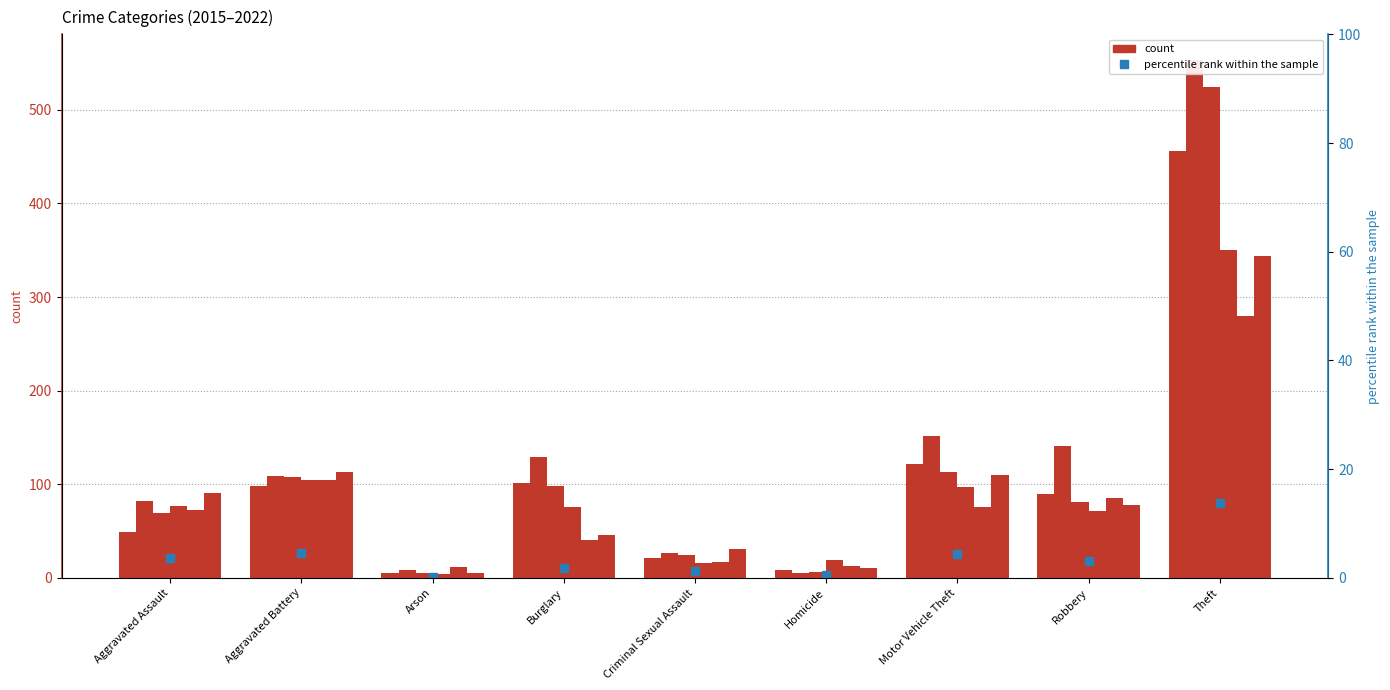

Which category has the lowest value across all series?

Arson